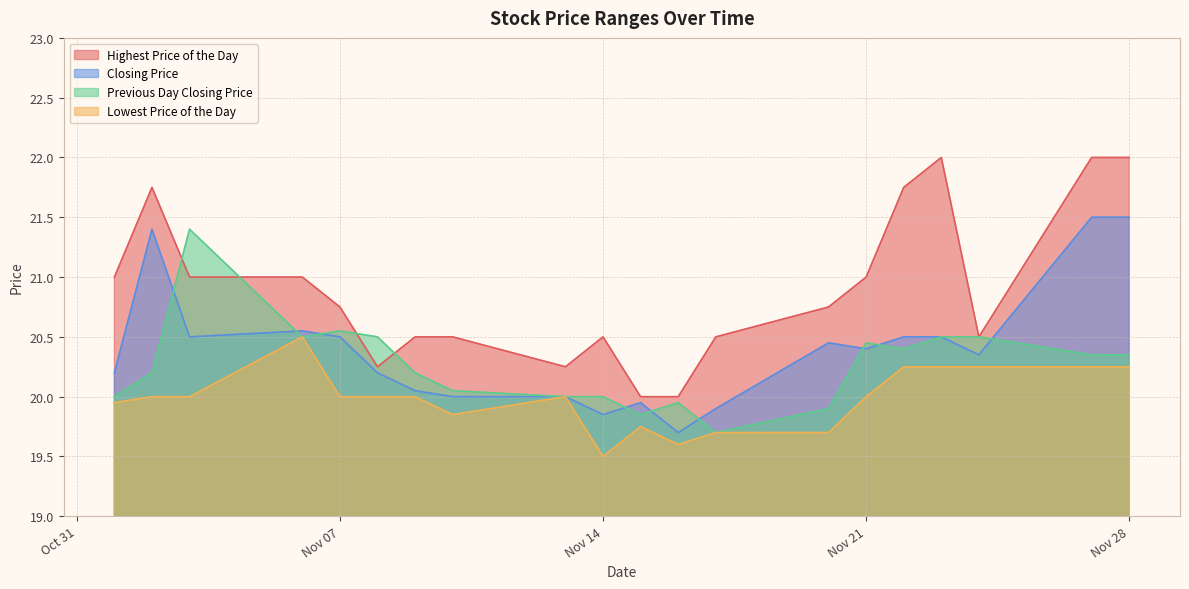

True or false: Closing Price and Highest Price of the Day cross at least once.

False